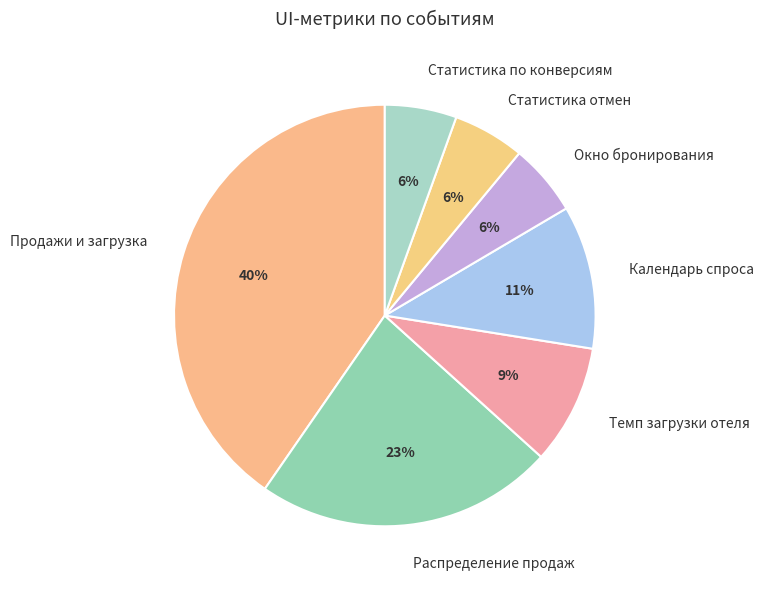

To the nearest percent, what is the average slice percentage?

14%